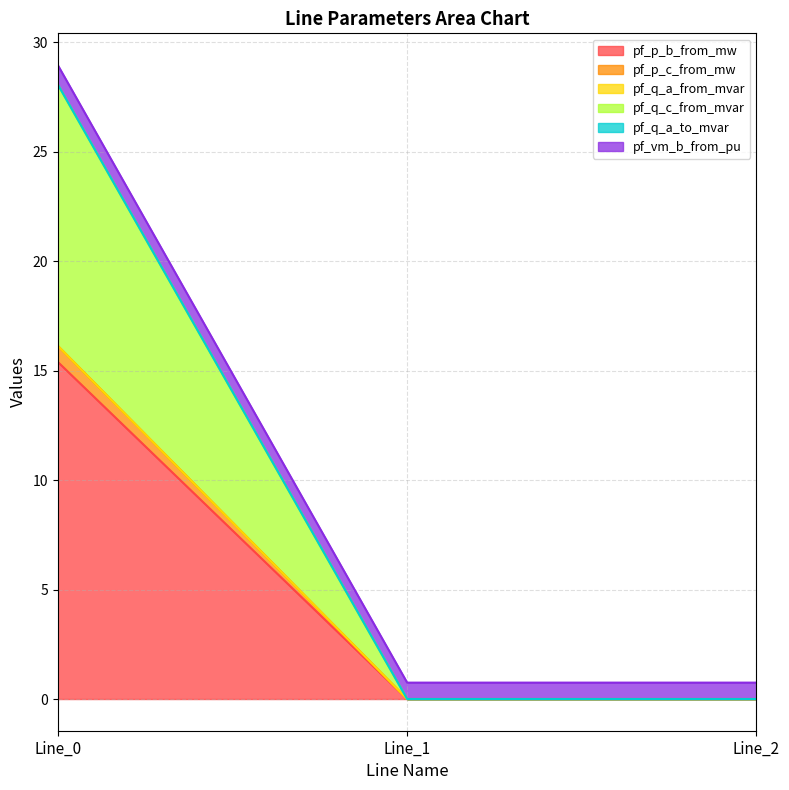

The value of pf_q_c_from_mvar at Line_2 is 0.0. True or false?

False